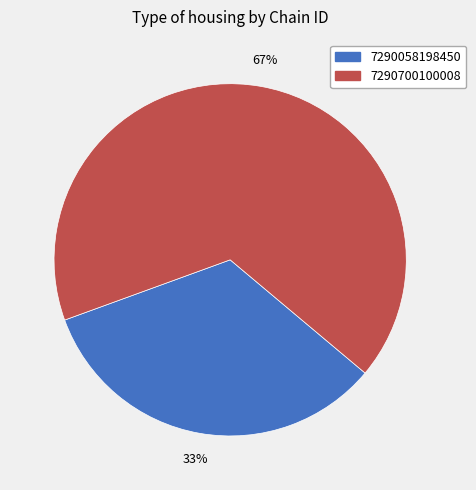

How many slices are in this pie chart?

2